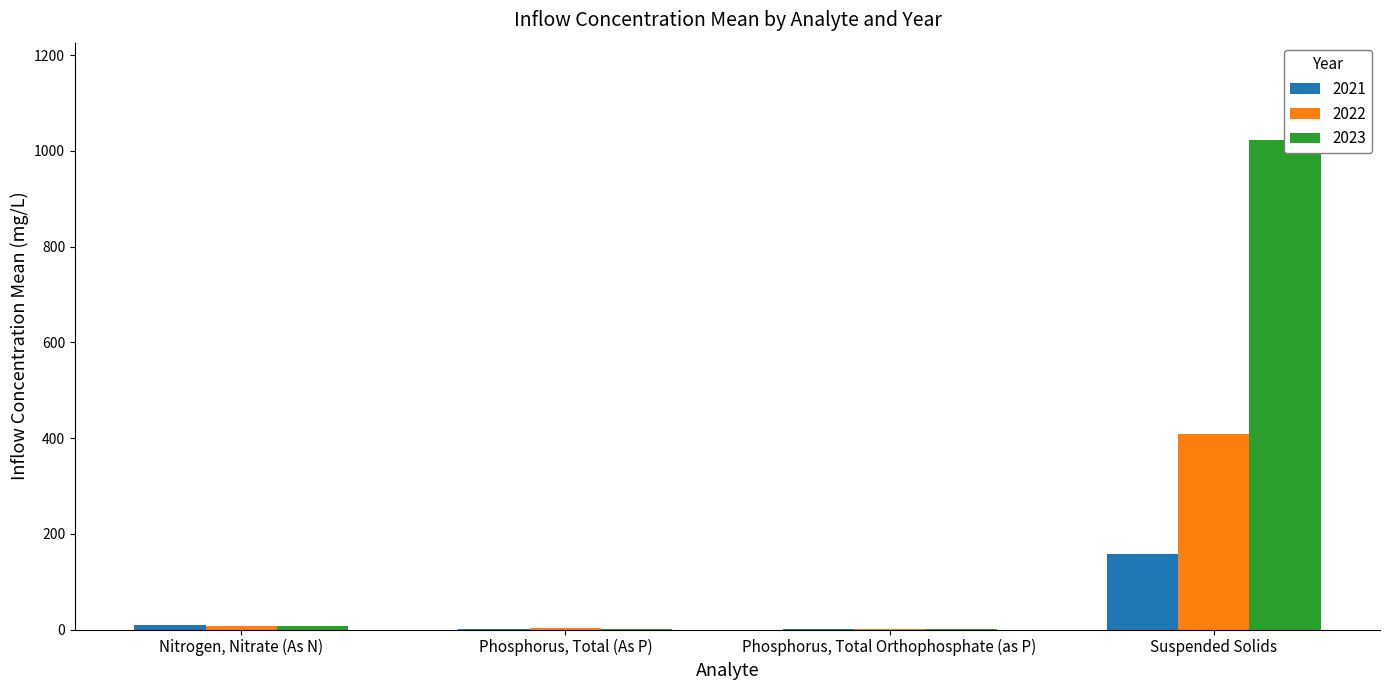

What is the maximum value shown in the chart?

1021.7